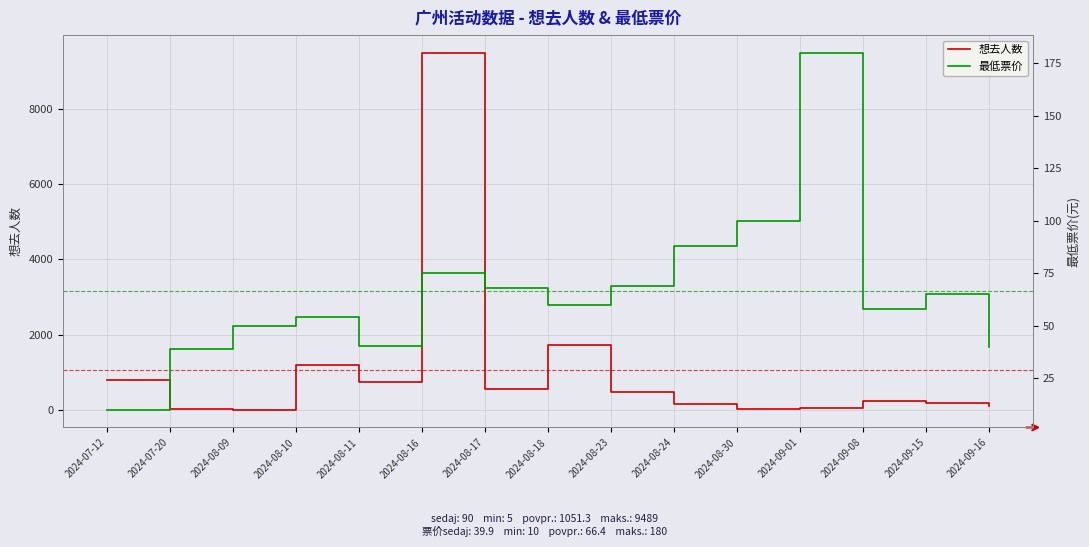

What is the difference between the highest and lowest values at 2024-08-11?

710.5